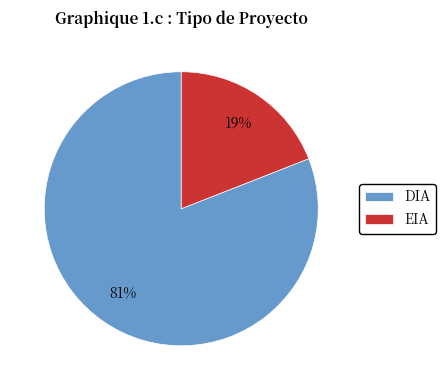

To the nearest percent, what is the difference between the DIA and EIA slice percentages?

62%